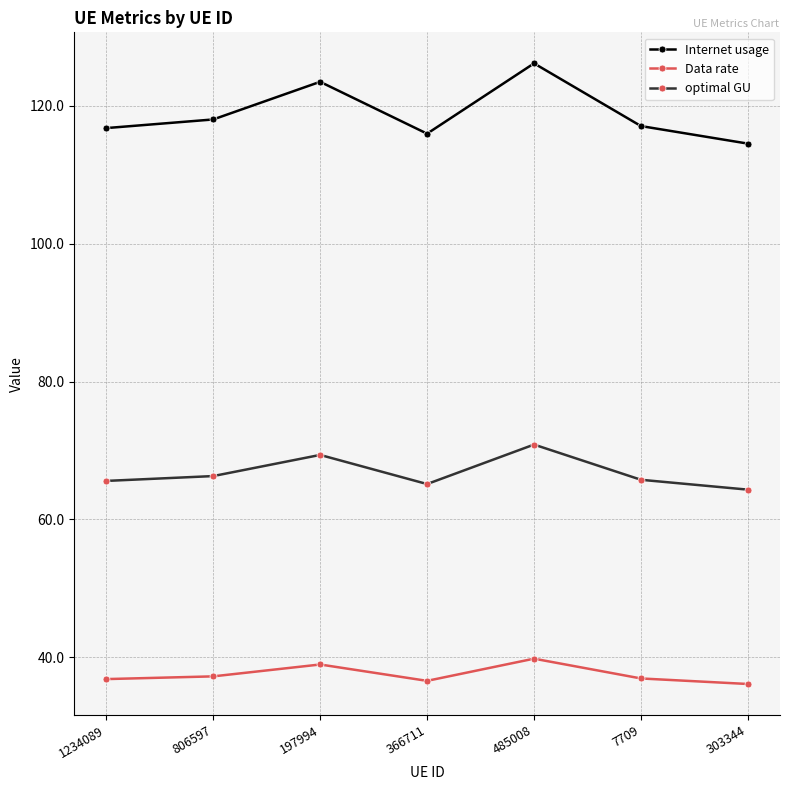

The Internet usage series shows 173.3 at 1234089. True or false?

False